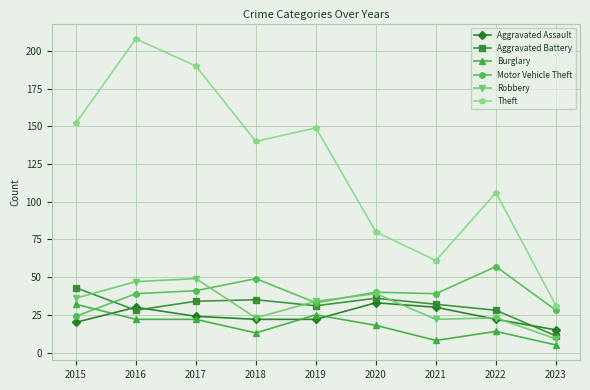

At how many categories does at least one series exceed 160?

2